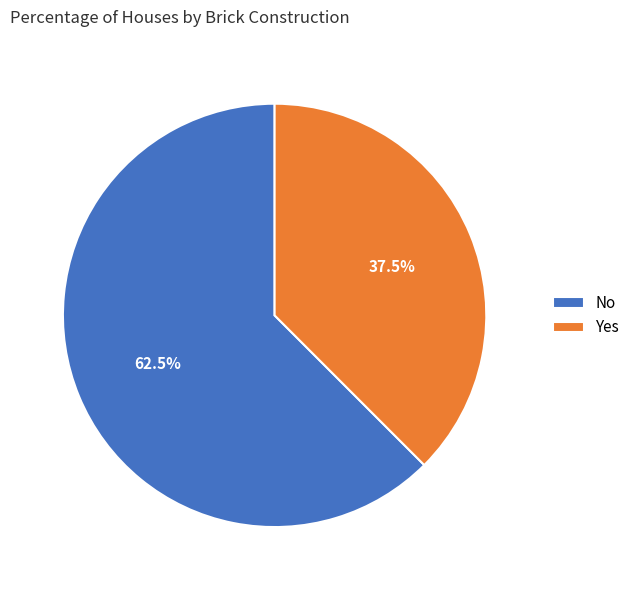

Combined, do Yes and No account for over 50%?

Yes